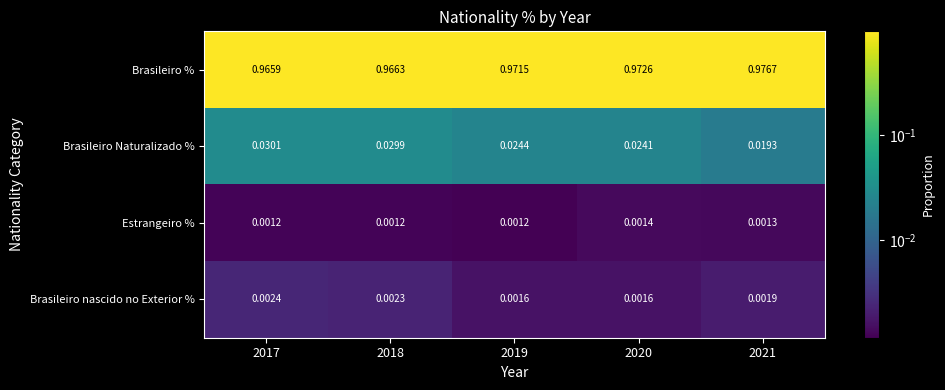

Which series has the largest total across all categories?

Brasileiro %